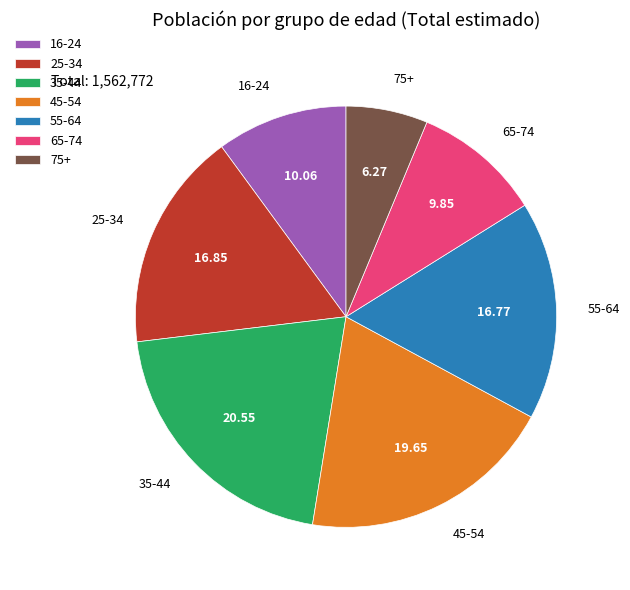

Is 45-54 the majority of the pie?

No